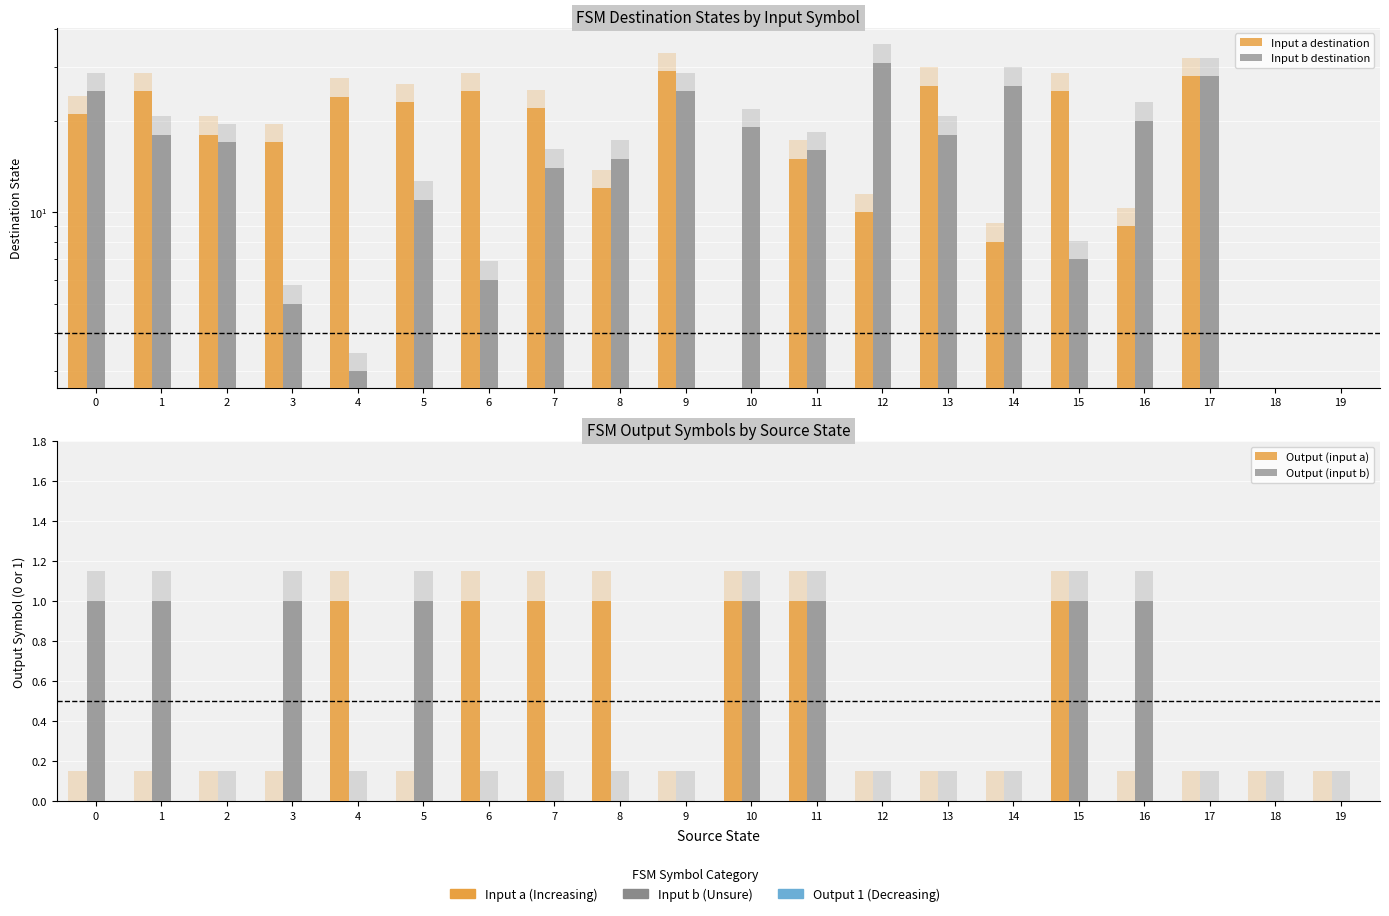

The Output (input a) series shows 0 at 3. True or false?

True